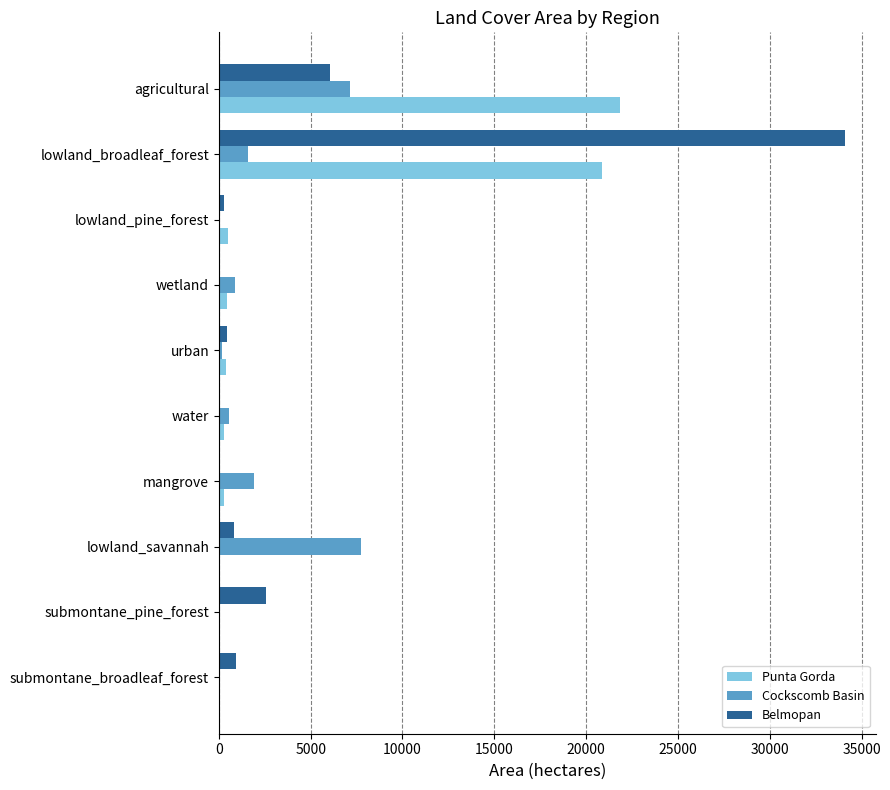

At which category is the sum across all series the highest?

lowland_broadleaf_forest